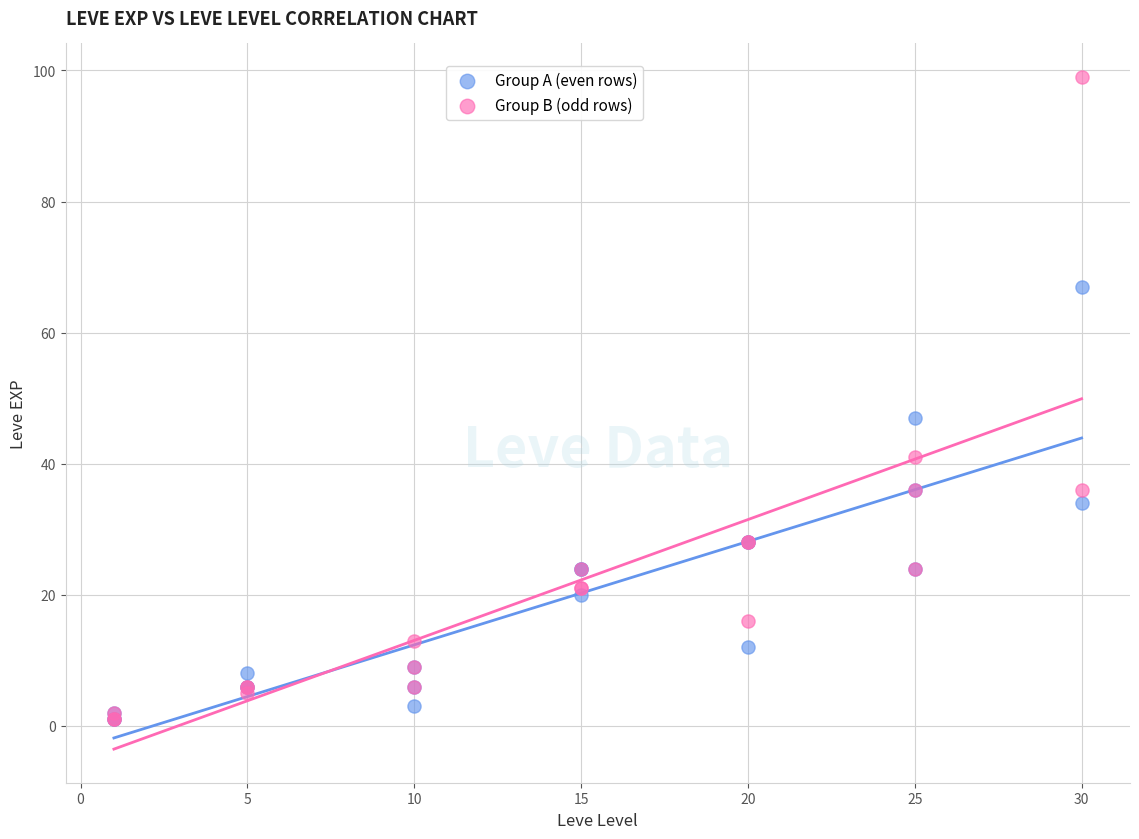

Which series contains the highest Y value?

Group B (odd rows)